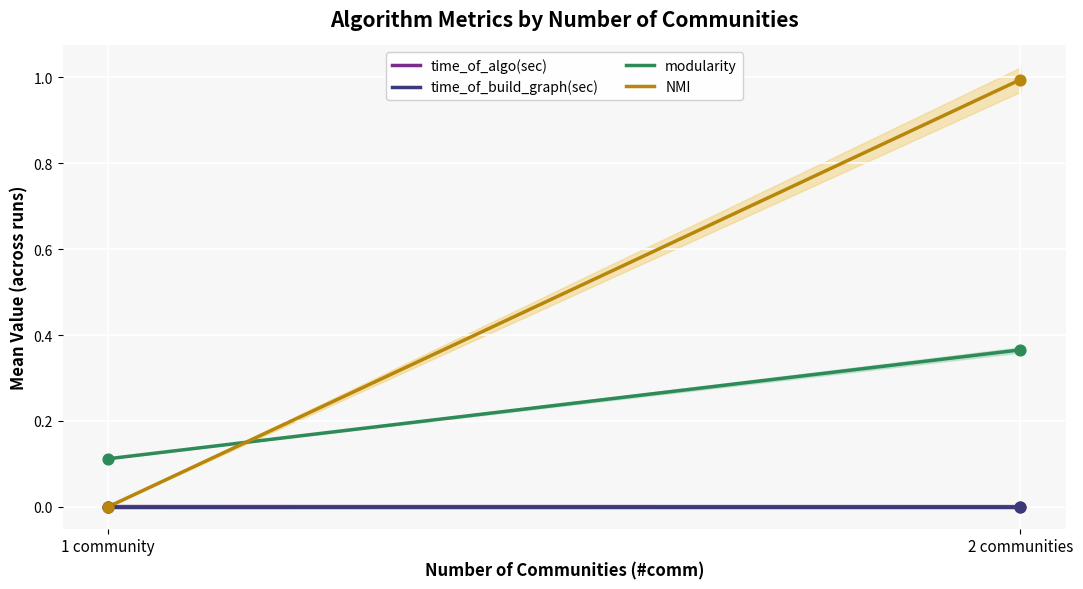

At which category is the sum across all series the highest?

2